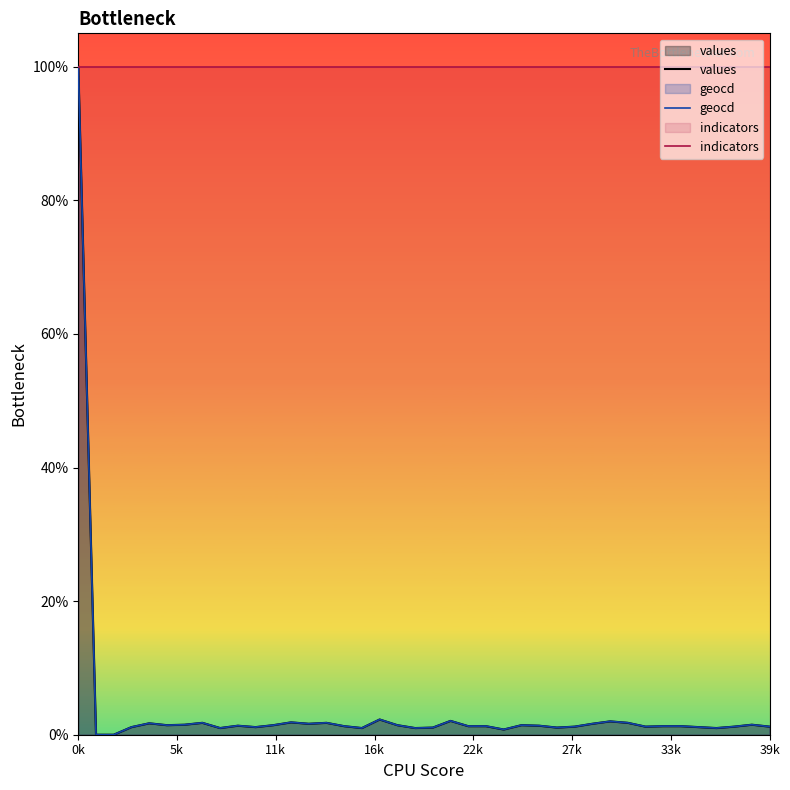

What is the total value across all series at 13?

103.3